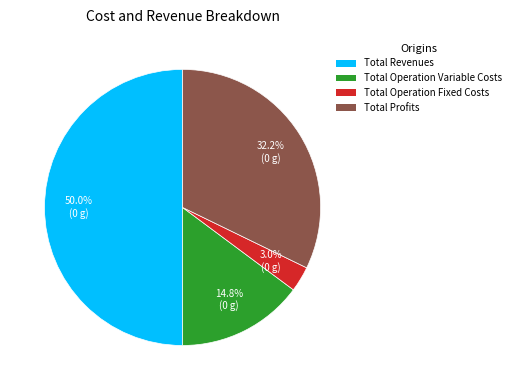

Which has a higher value, Total Profits or Total Revenues?

Total Revenues